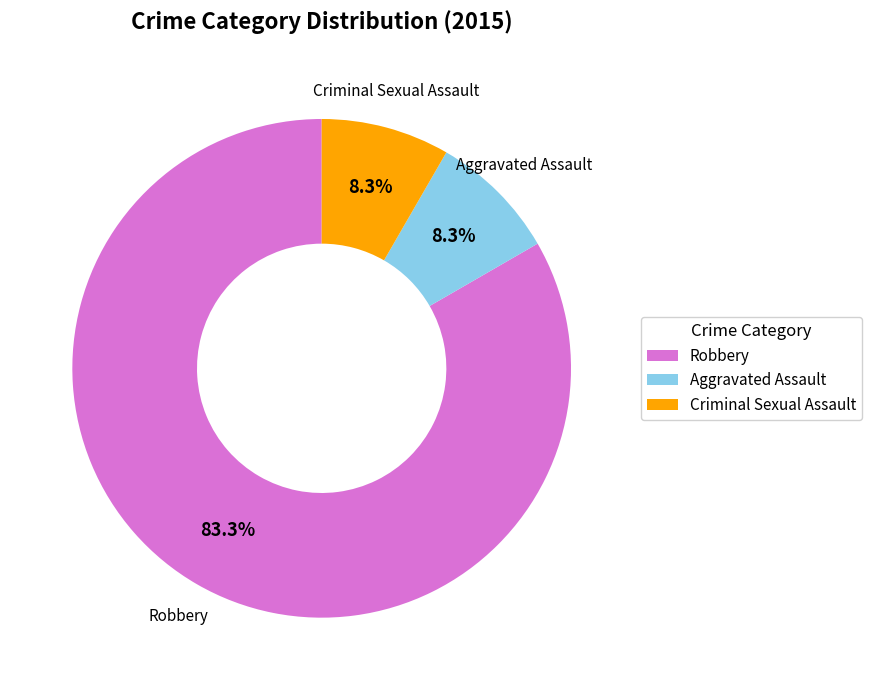

To the nearest percent, what portion does Robbery represent?

83%